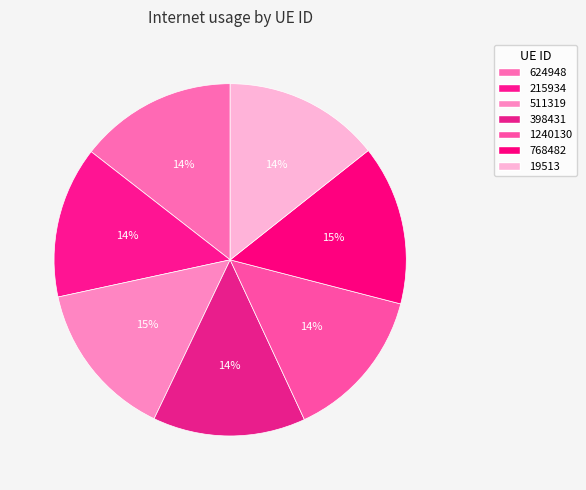

Do 19513 and 1240130 together represent more than half of the pie?

No